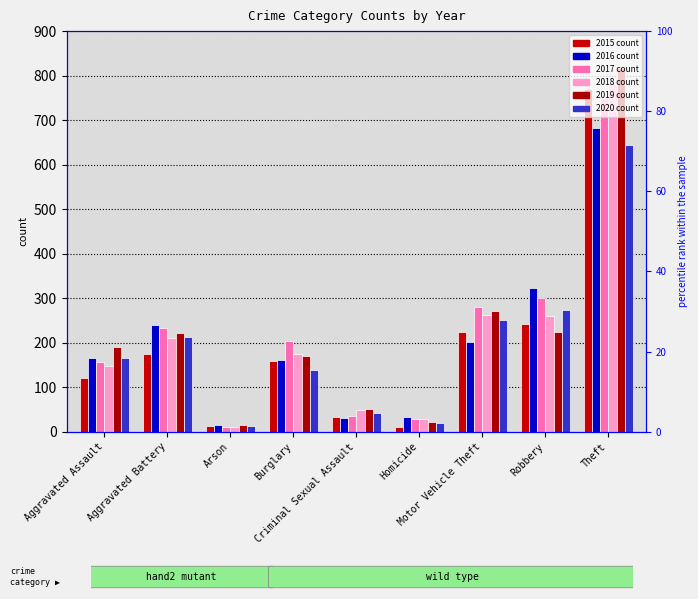

At Homicide, list the series in order from largest to smallest.

2016, 2017, 2018, 2019, 2020, 2015